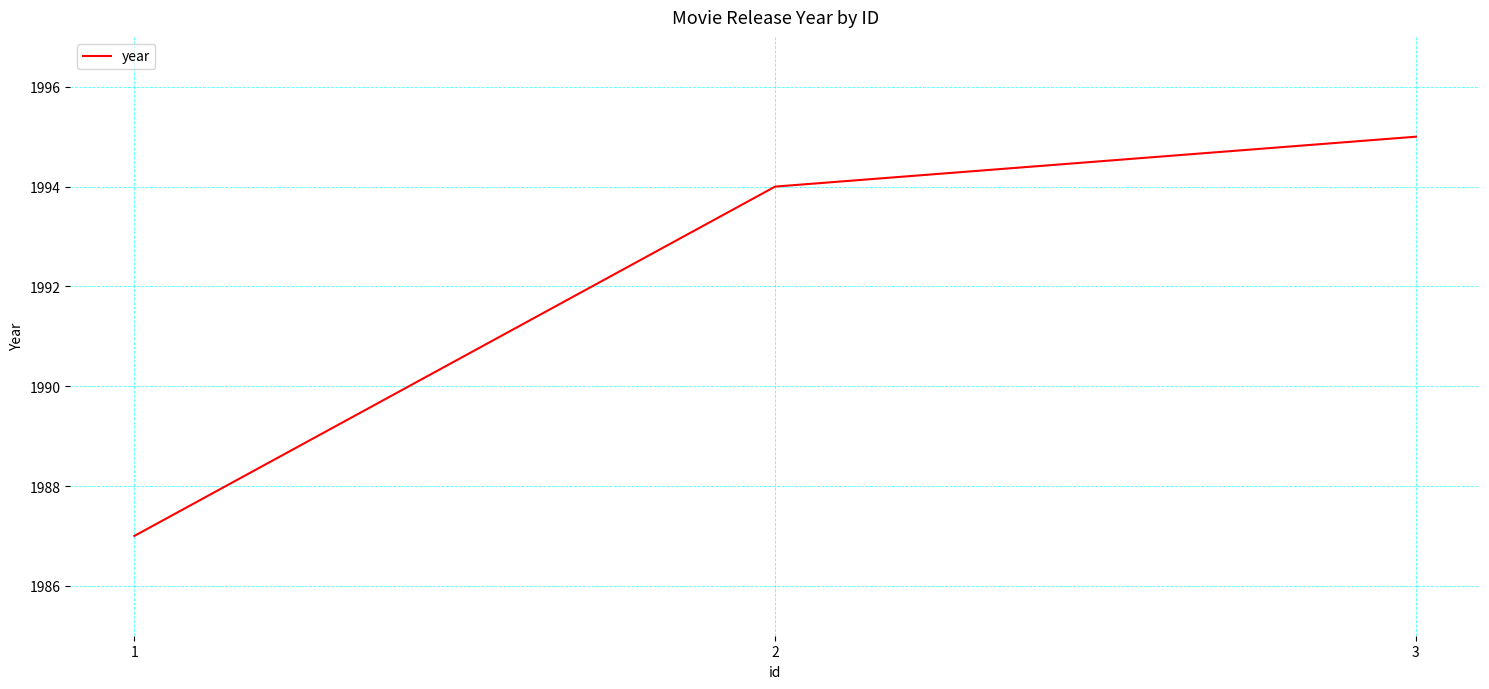

Reading right to left, extract all data points from this chart.

1995	1994	1987